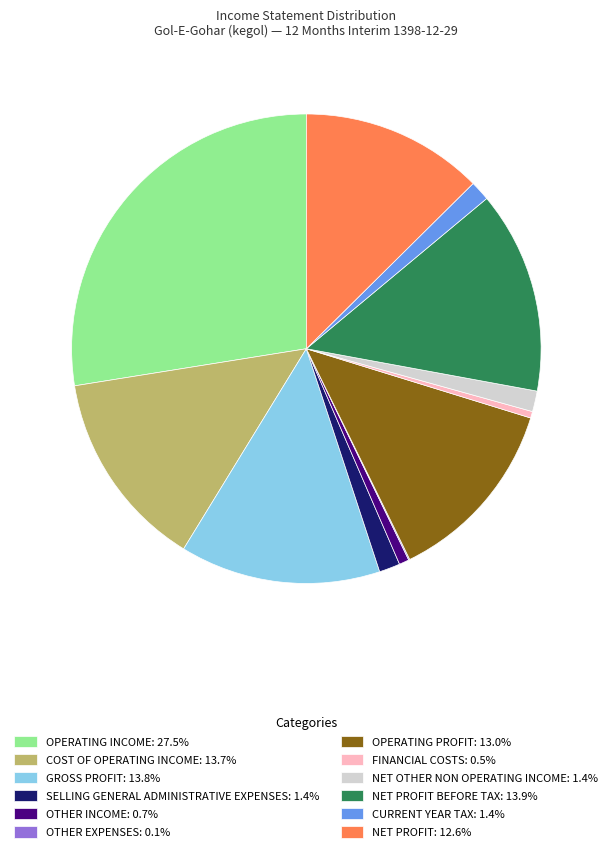

Does any single category account for the majority?

No